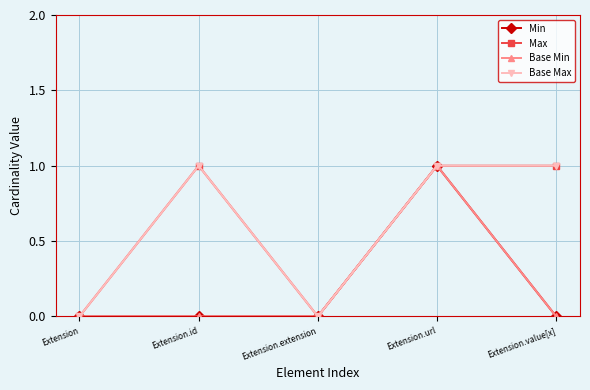

What is the sum of all Max values?

3